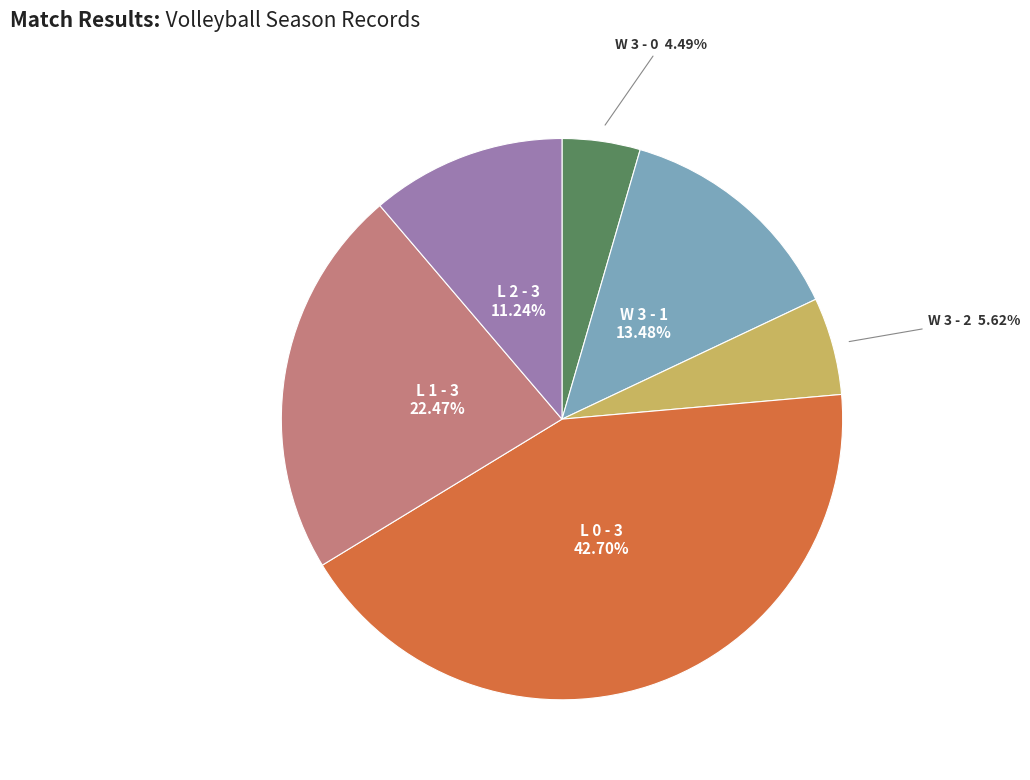

Is there any slice that represents more than half of the pie?

No